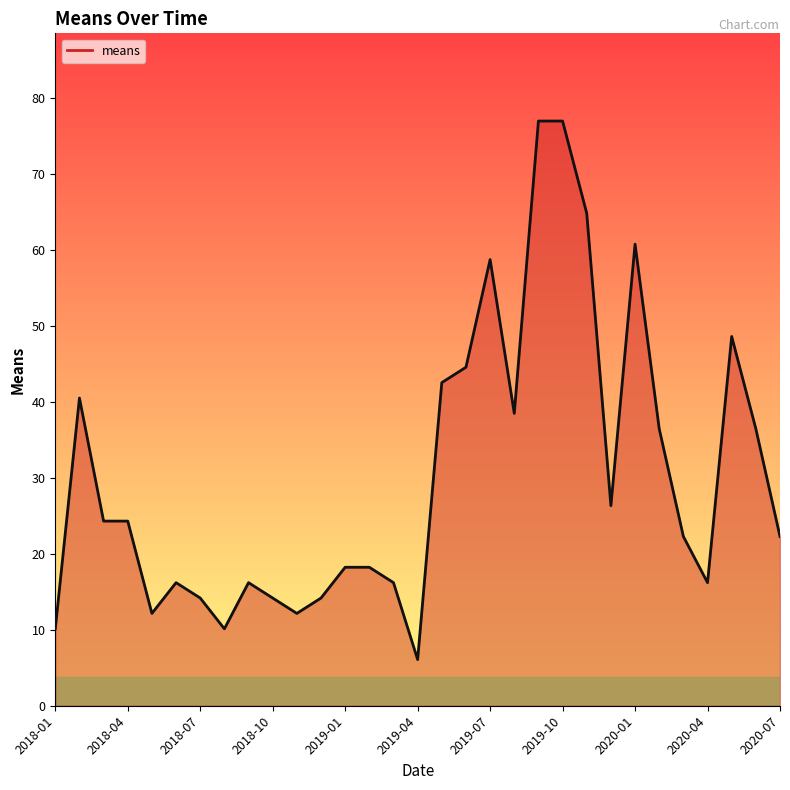

Reading left to right, what are all the values shown in this chart?

10.1	40.5	24.3	24.3	12.1	16.2	14.2	10.1	16.2	14.2	12.1	14.2	18.2	18.2	16.2	6.1	42.5	44.5	58.7	38.5	76.9	76.9	64.8	26.3	60.7	36.4	22.3	16.2	48.6	36.4	22.3